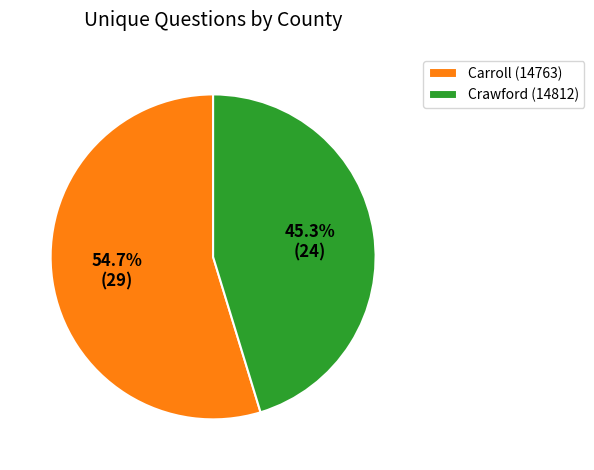

What percentage is the Crawford (14812) slice, to the nearest percent?

45%